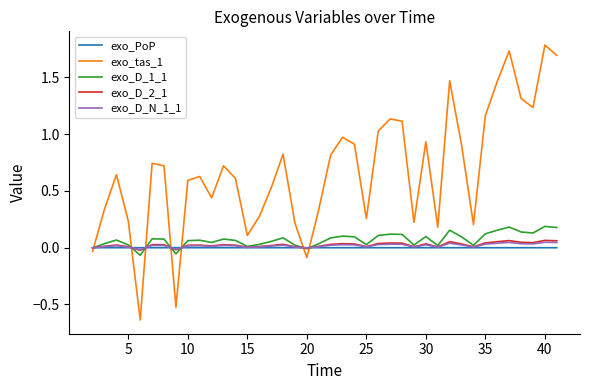

Count the number of categories in the chart.

40